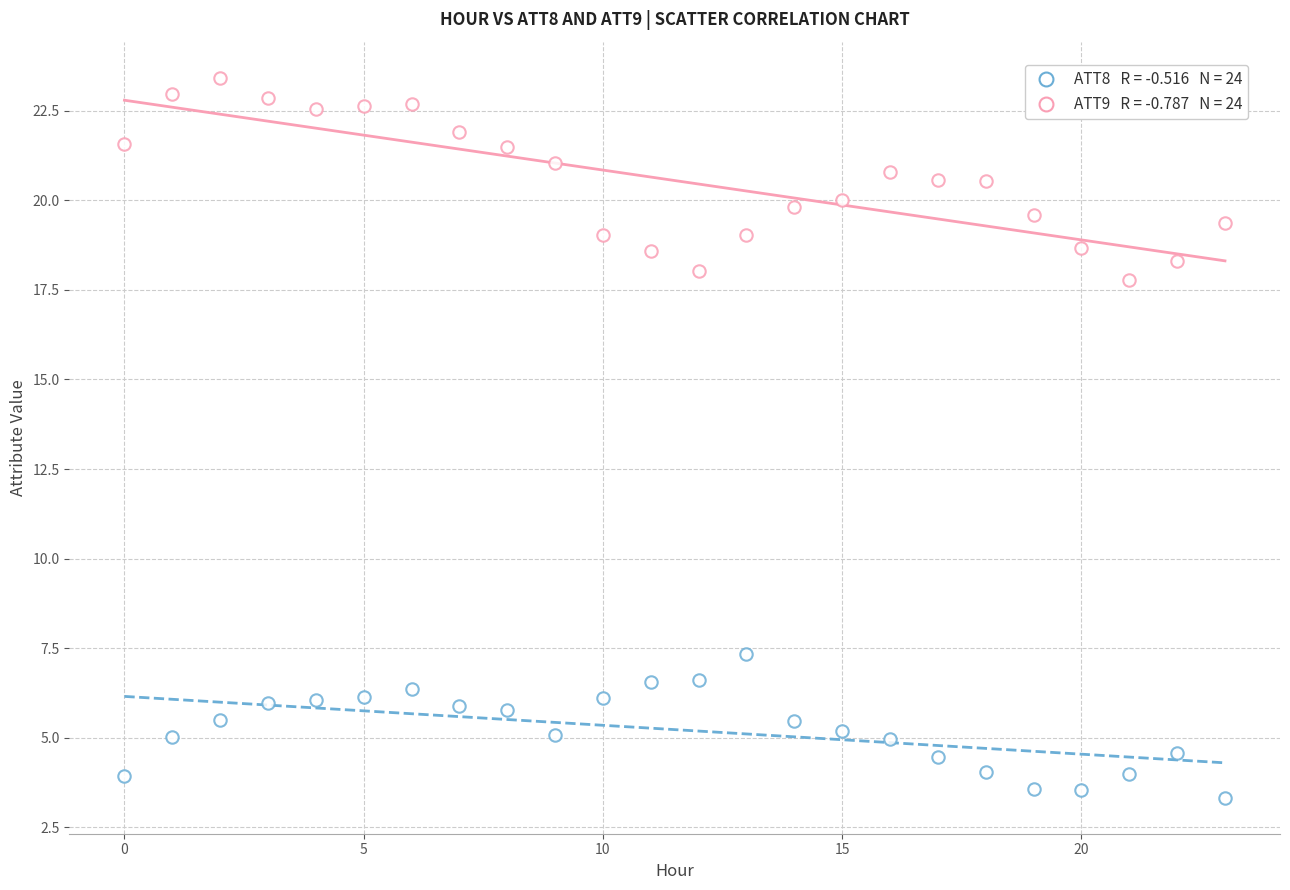

How many points are shown in the scatter plot?

48